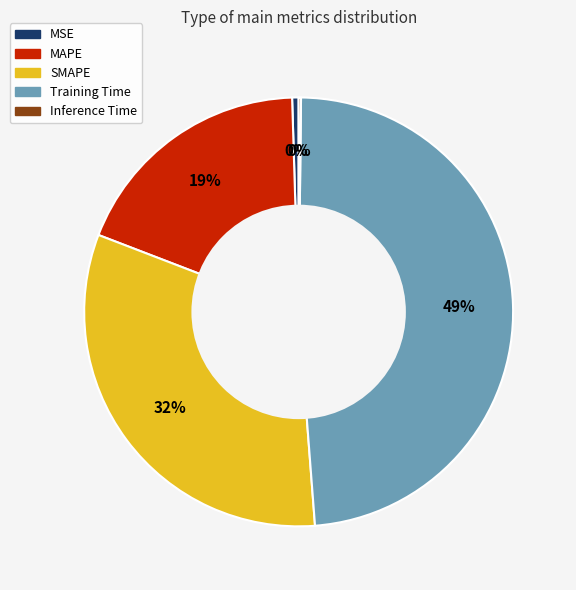

Which slice is the largest?

Training Time